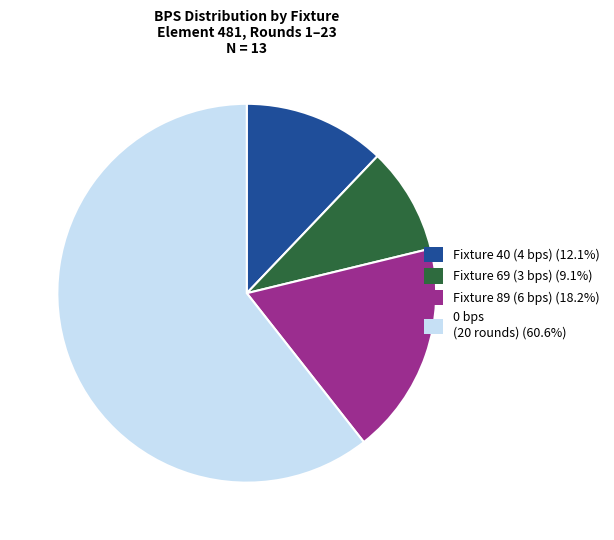

Approximately how many times larger is the value at Fixture 69 (3 bps) (9.1%) compared to Fixture 40 (4 bps) (12.1%)?

0.8